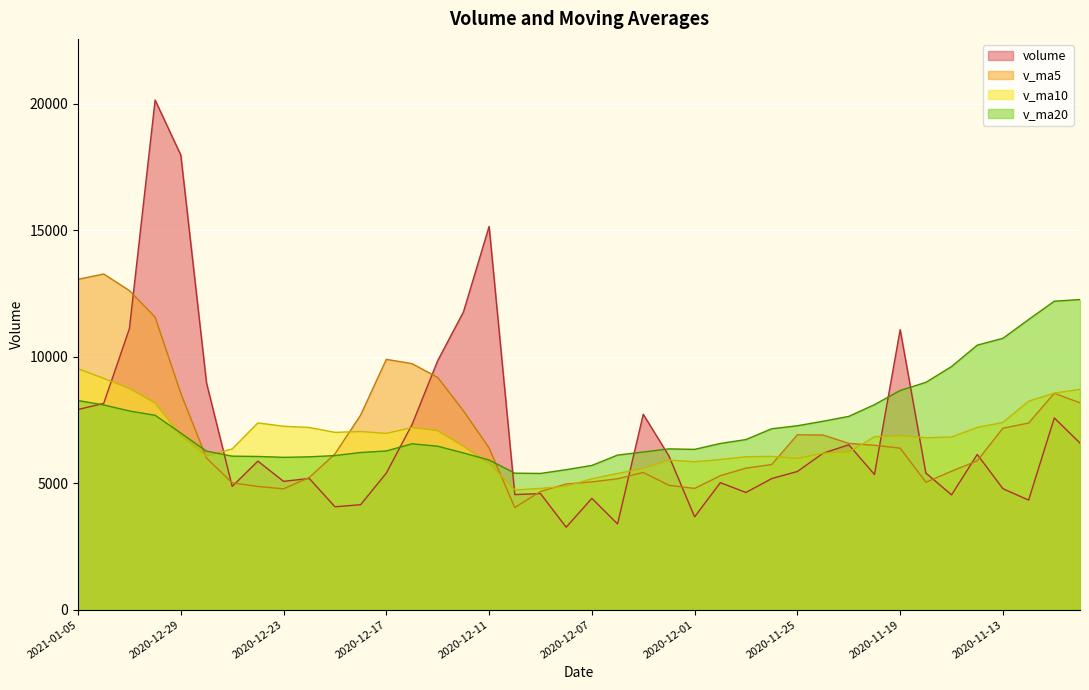

At which category does volume reach its first local valley?

2020-12-25